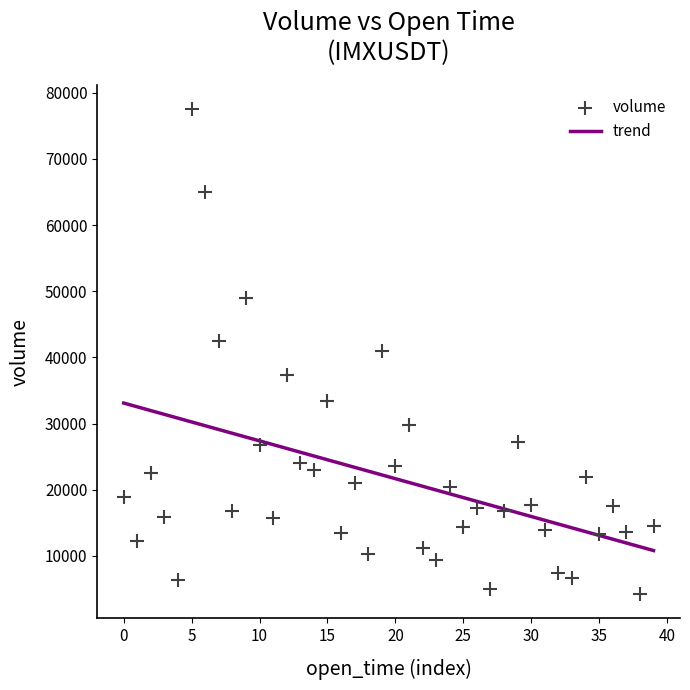

What is the range of Y values (max minus min)?

73267